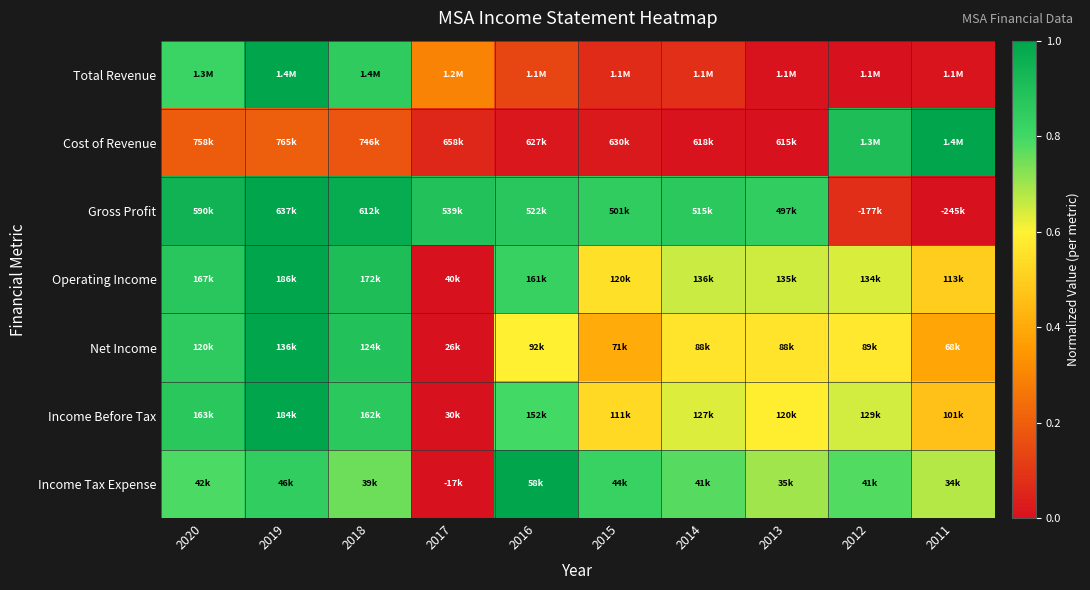

What is the greatest value displayed?

1.0